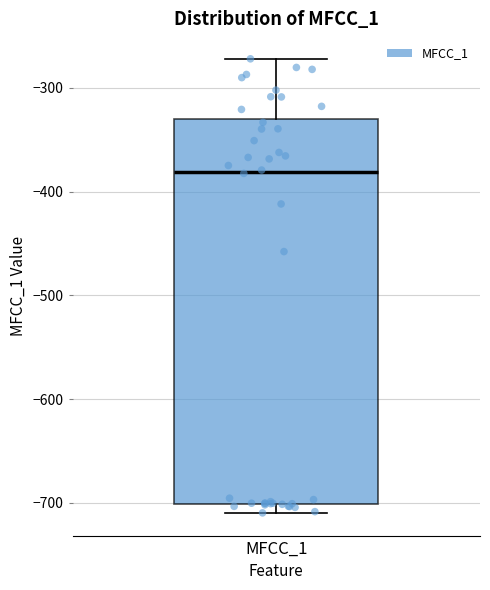

Read this box plot against the y-axis: the position of the median line, the range covered by the box, and the ends of both whiskers. The values are not printed on the chart, so give them approximately, as read against the axis.

median -380, box -700 to -330, whiskers -710 to -270